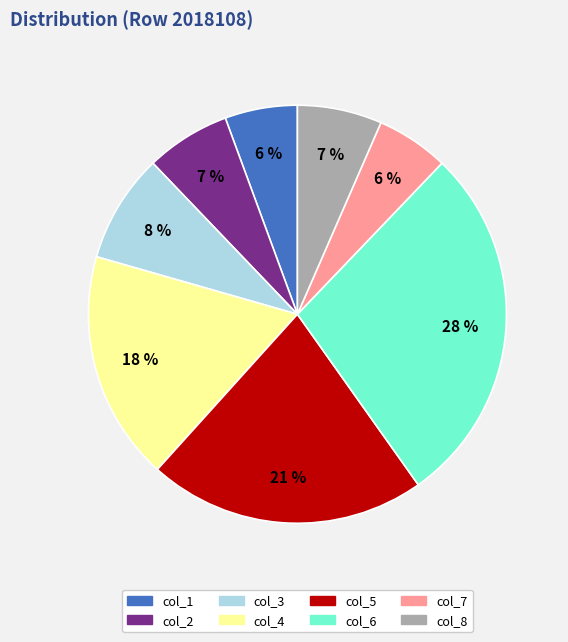

Is it true that col_8 is 7% of the pie?

True